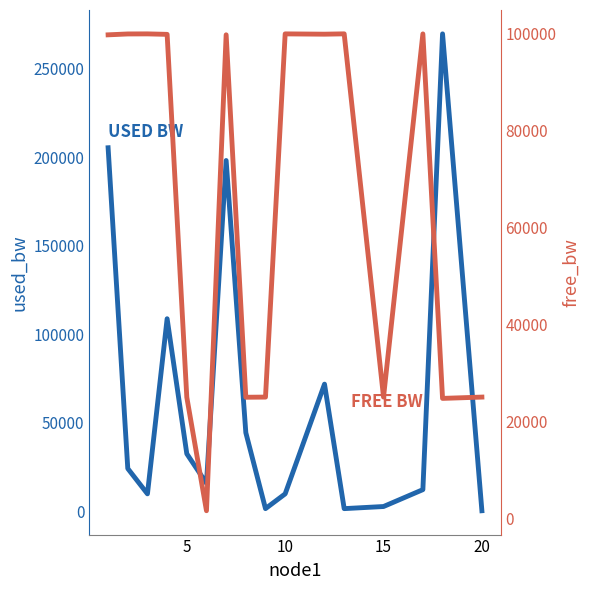

What is the difference between the highest and lowest values at 15?

8761.8